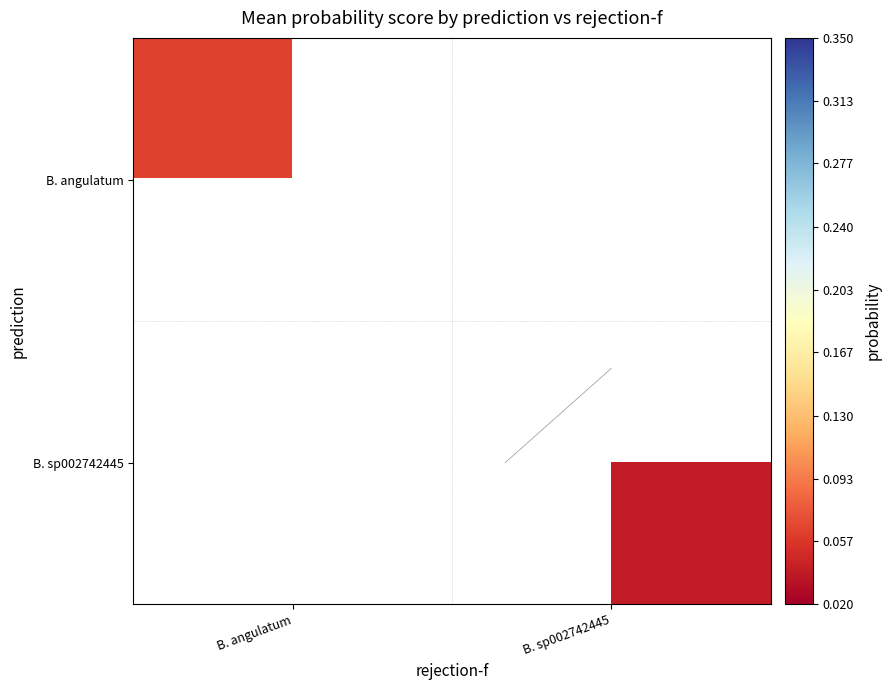

Rank the series at B. sp002742445 from lowest to highest value.

B. angulatum, B. sp002742445